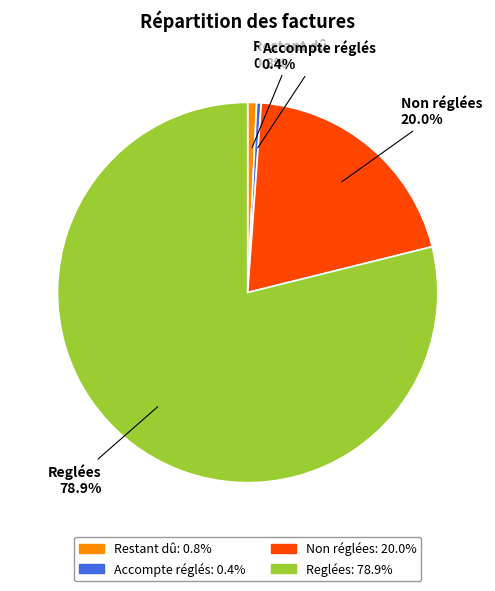

Does any single category account for the majority?

Yes